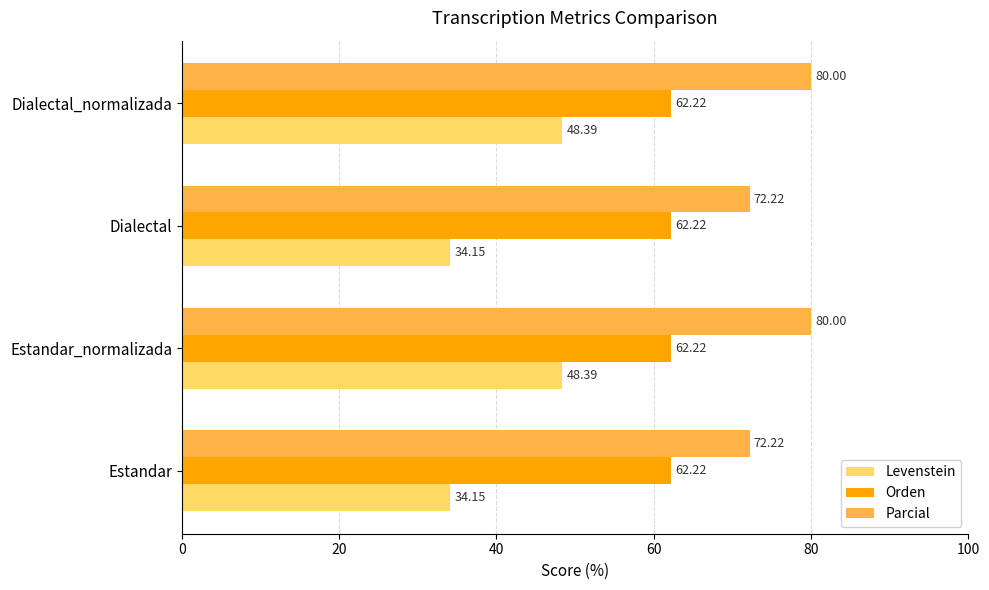

What is the difference between the maximum and minimum values in the Levenstein series?

14.2